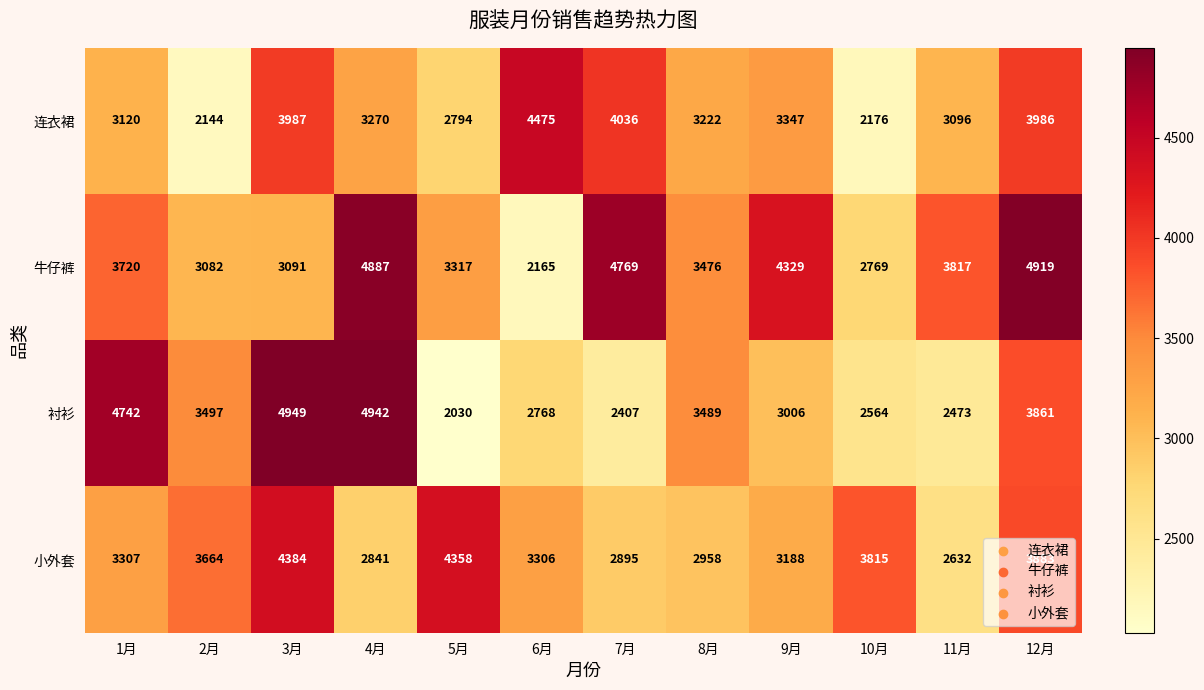

What is the approximate value of 连衣裙 at 9月, to the nearest 50?

3350